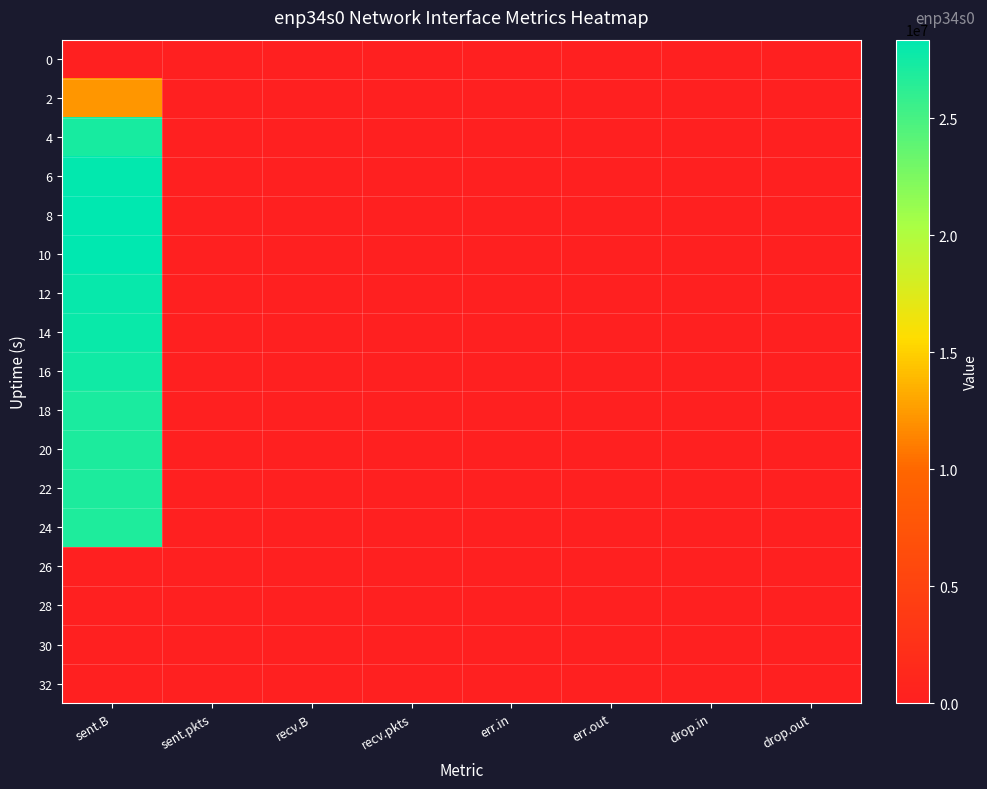

At which category is the sum across all series the highest?

sent.B